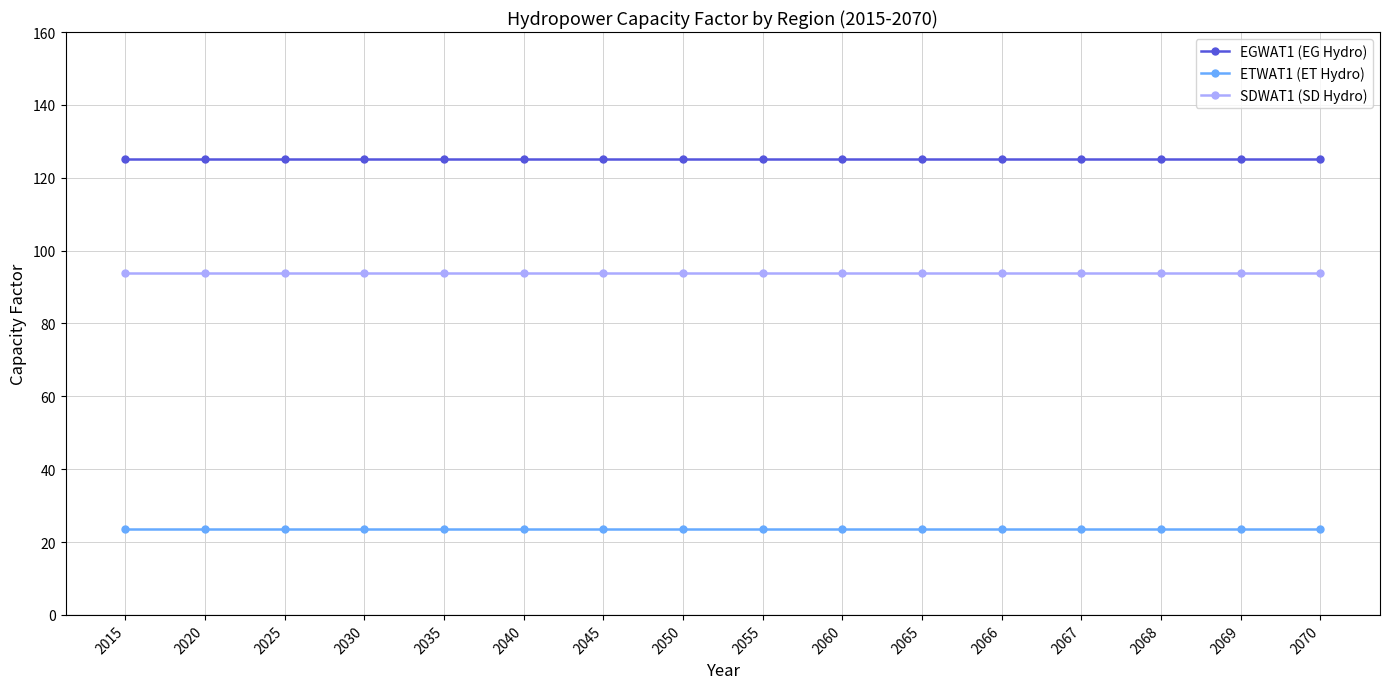

What is the greatest value displayed?

125.0